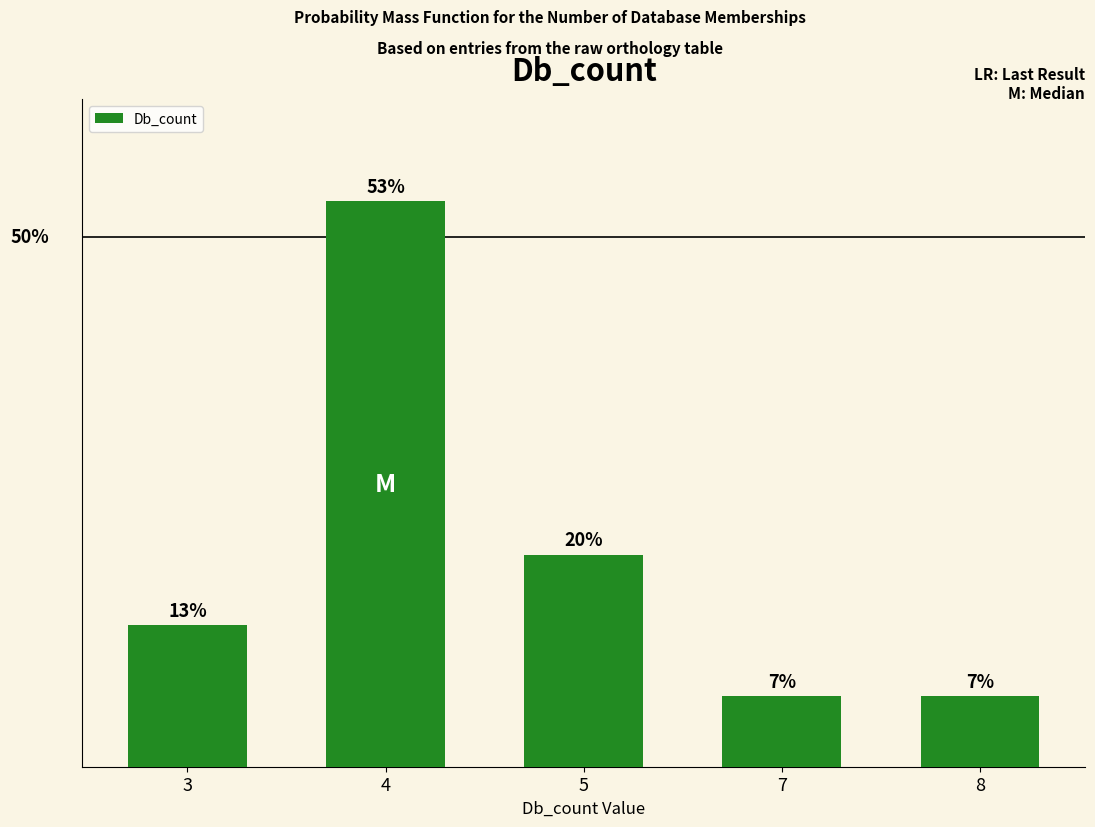

What is the sum of the values at 4 and 3?

66.7